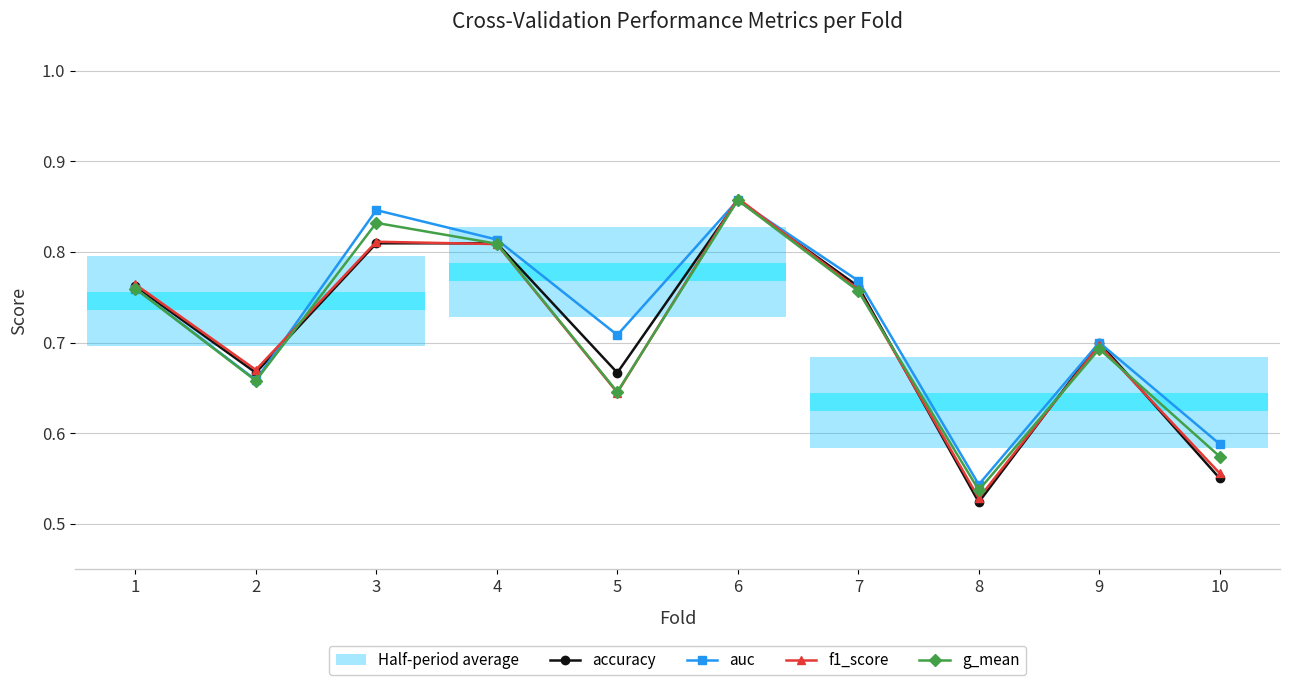

Is the value of accuracy at 5 greater than the value of auc at 4?

No